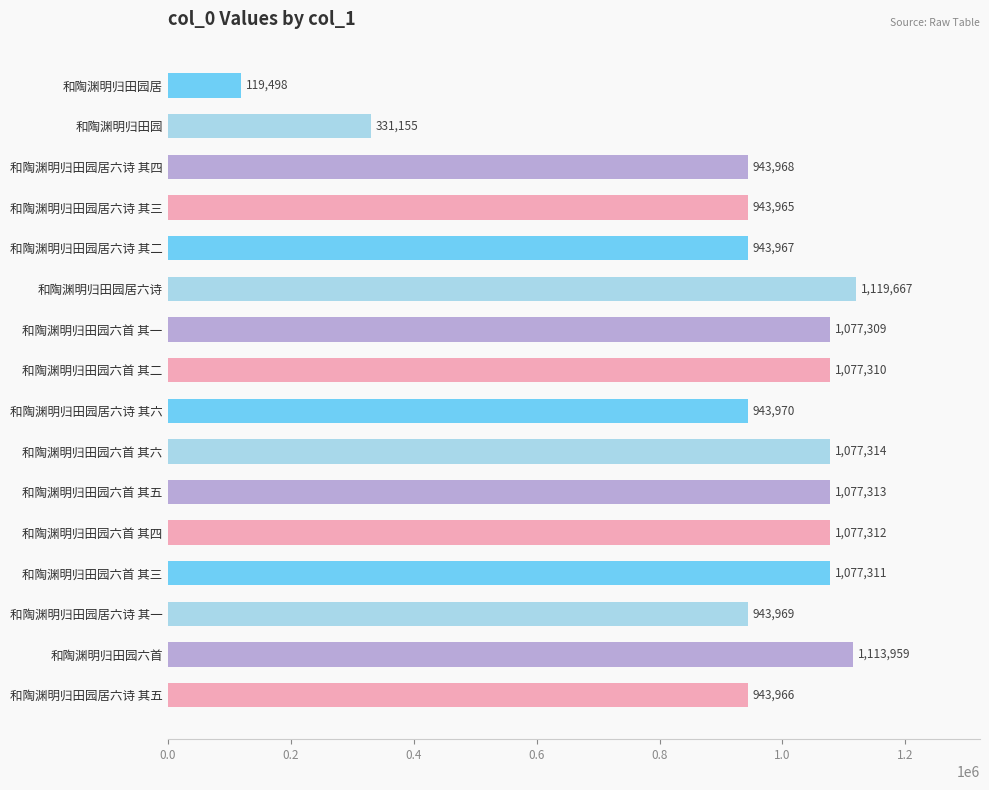

What is the ratio of the value at 和陶渊明归田园居六诗 其五 to the value at 和陶渊明归田园居六诗?

0.8